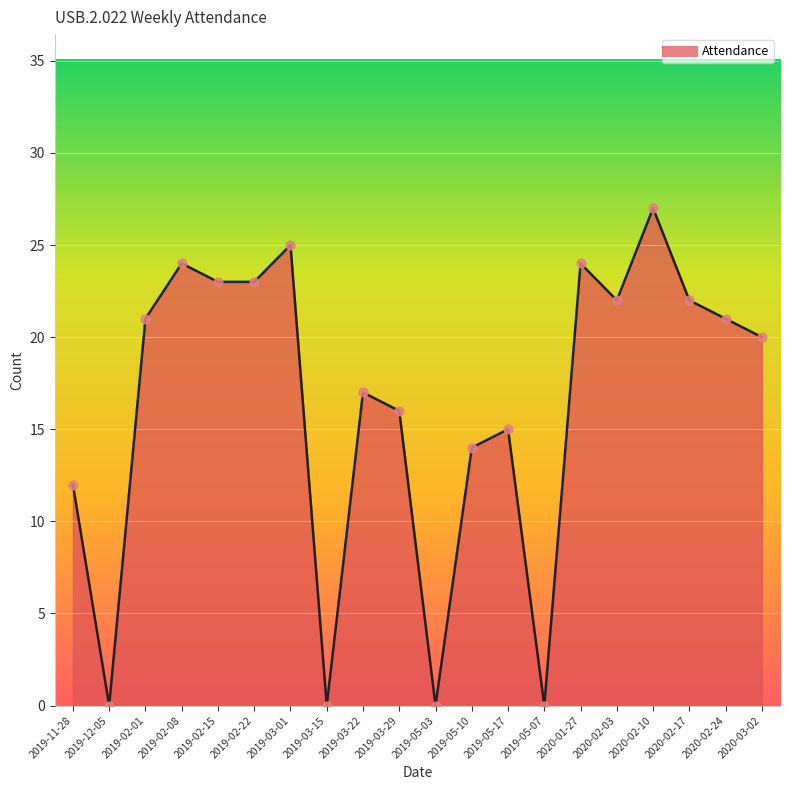

What is the change in value from 2019-03-22 to 2020-02-17?

+5